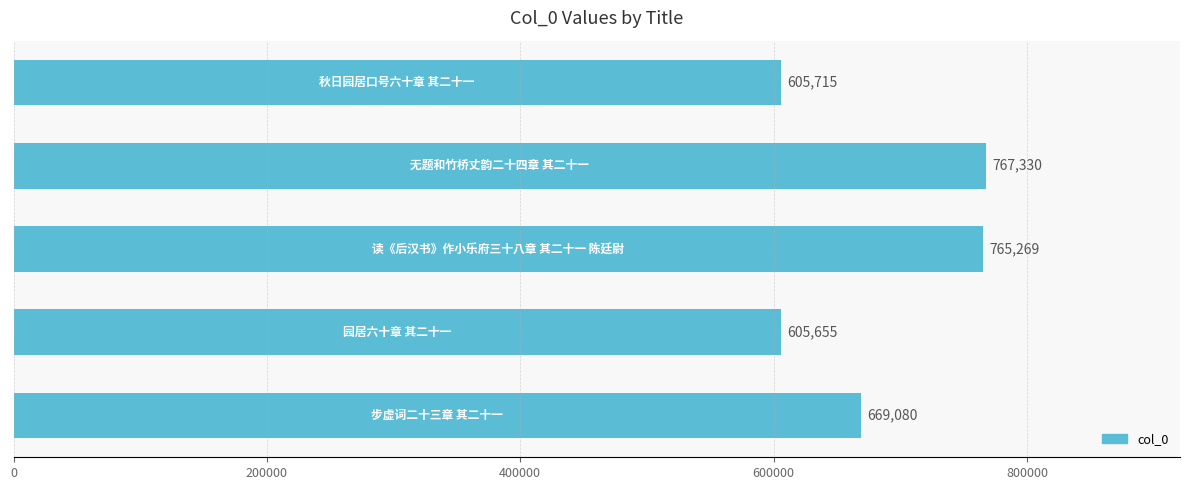

What is the difference between the maximum and minimum values?

161675